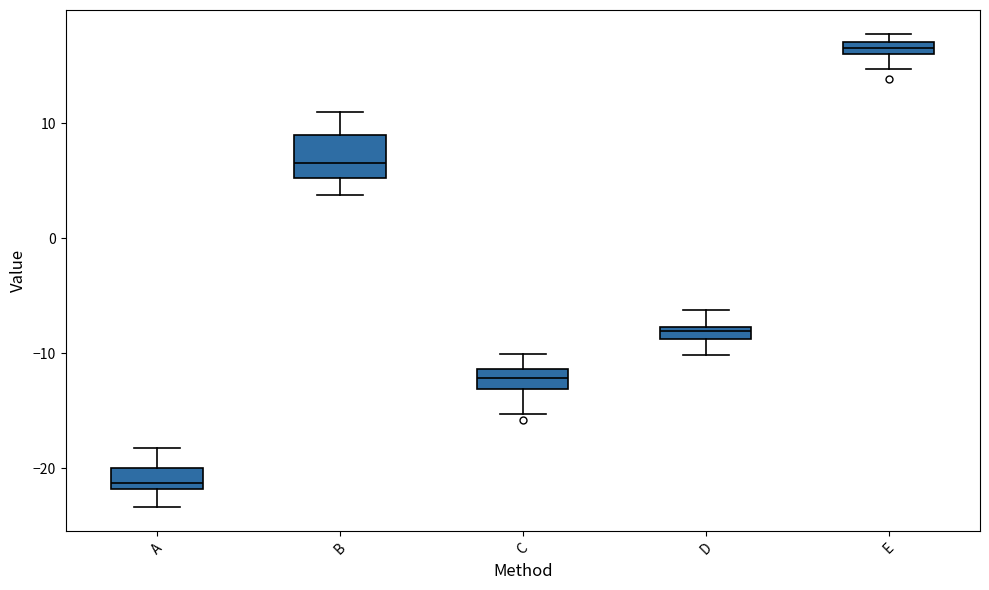

Which box has the lowest median line?

A